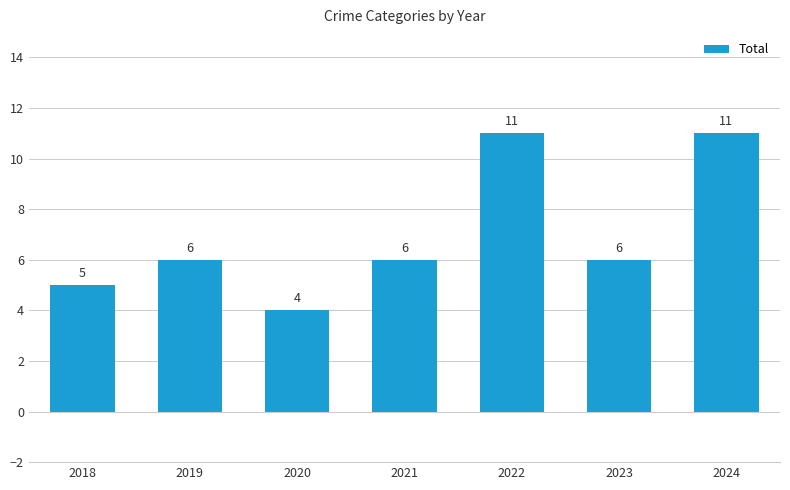

Which label corresponds to the smallest value in the chart?

2020